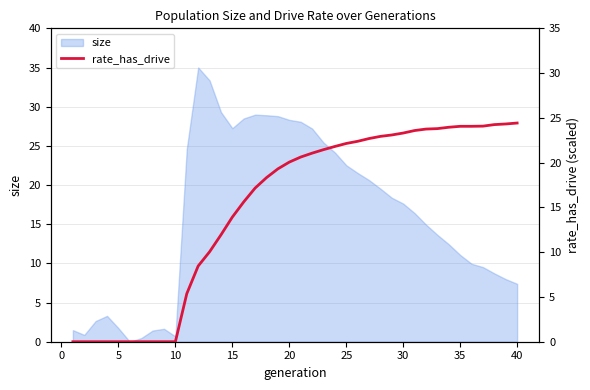

True or false: size has a value of 17.6 at 30.

True